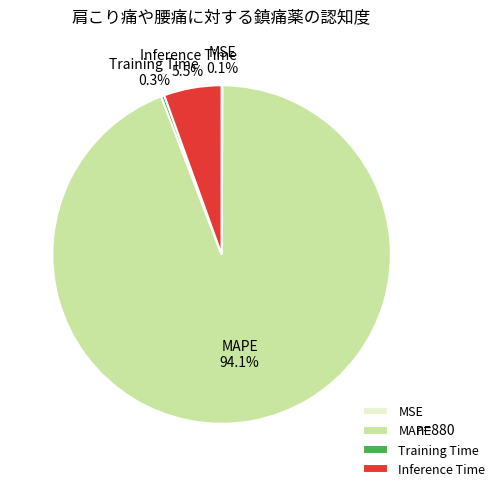

What percentage is the MAPE slice, to the nearest percent?

94%